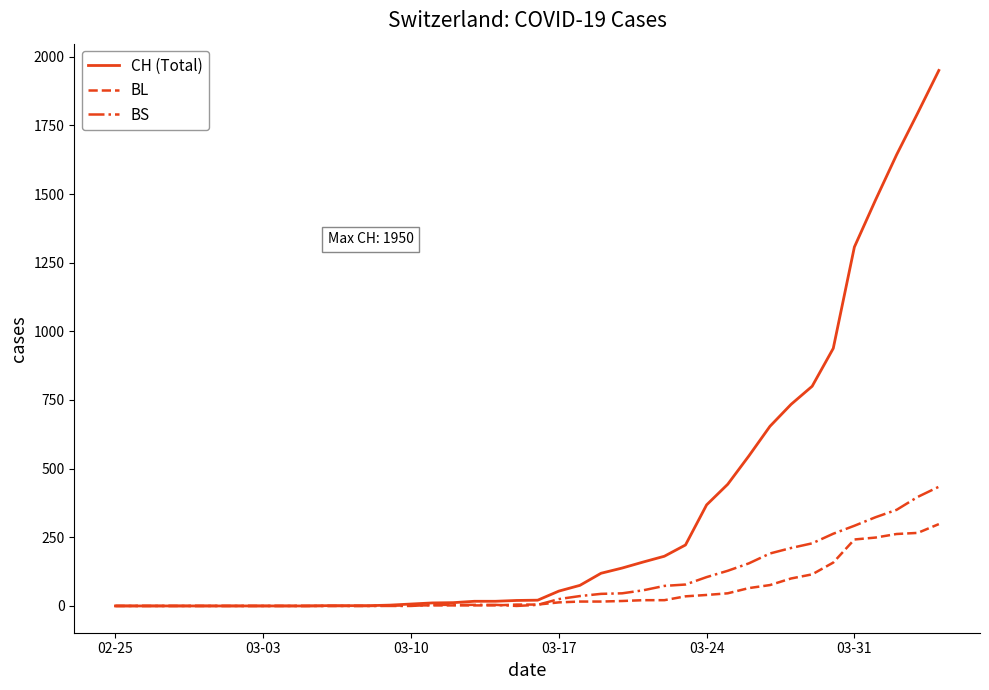

Which series has the widest spread of values?

CH (Total)